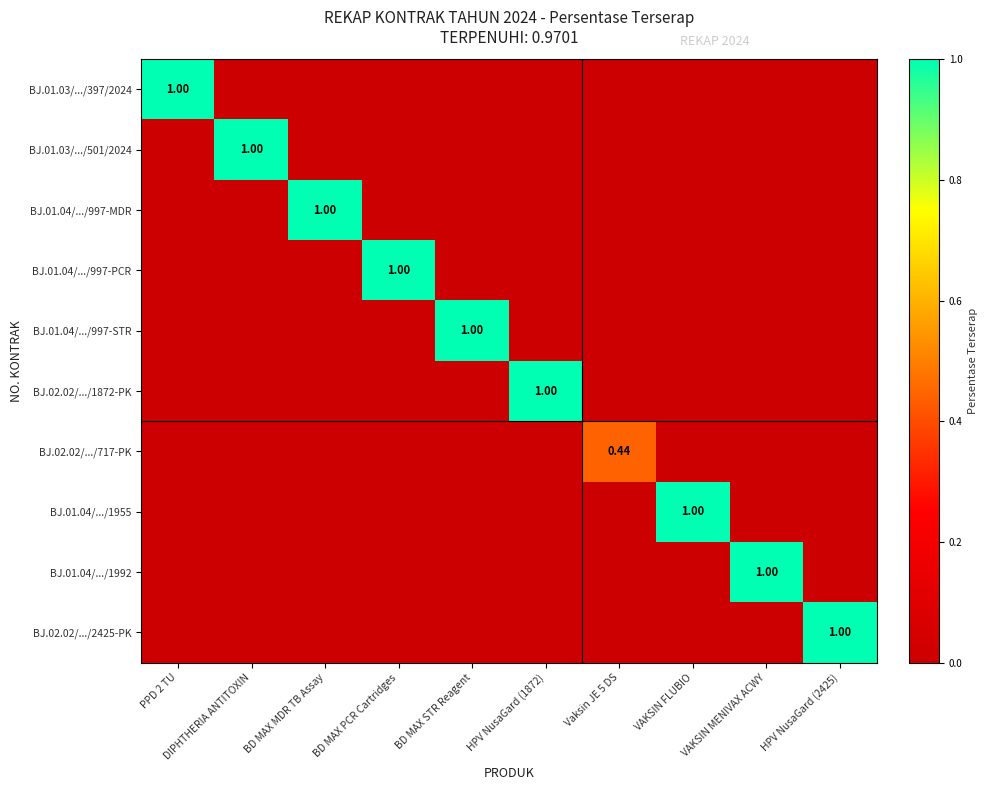

How many values in BJ.01.04/.../1955 are above zero?

1